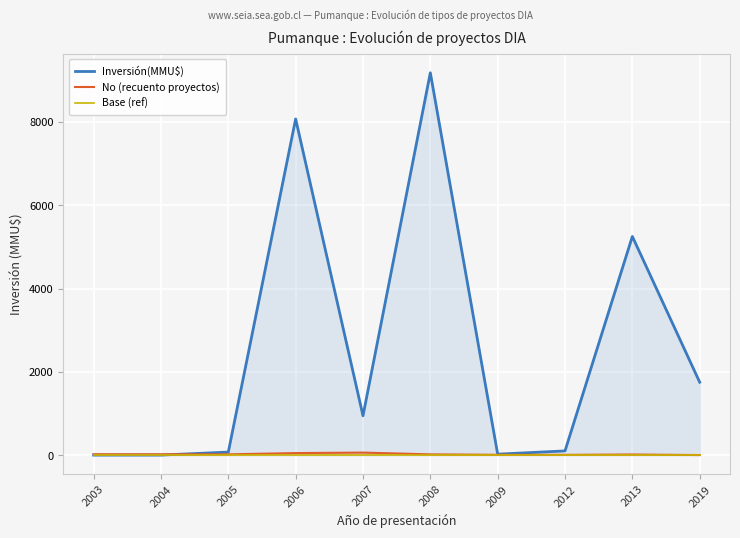

Is the value of Base (ref) at 2007 greater than the value of No (recuento proyectos) at 2012?

No